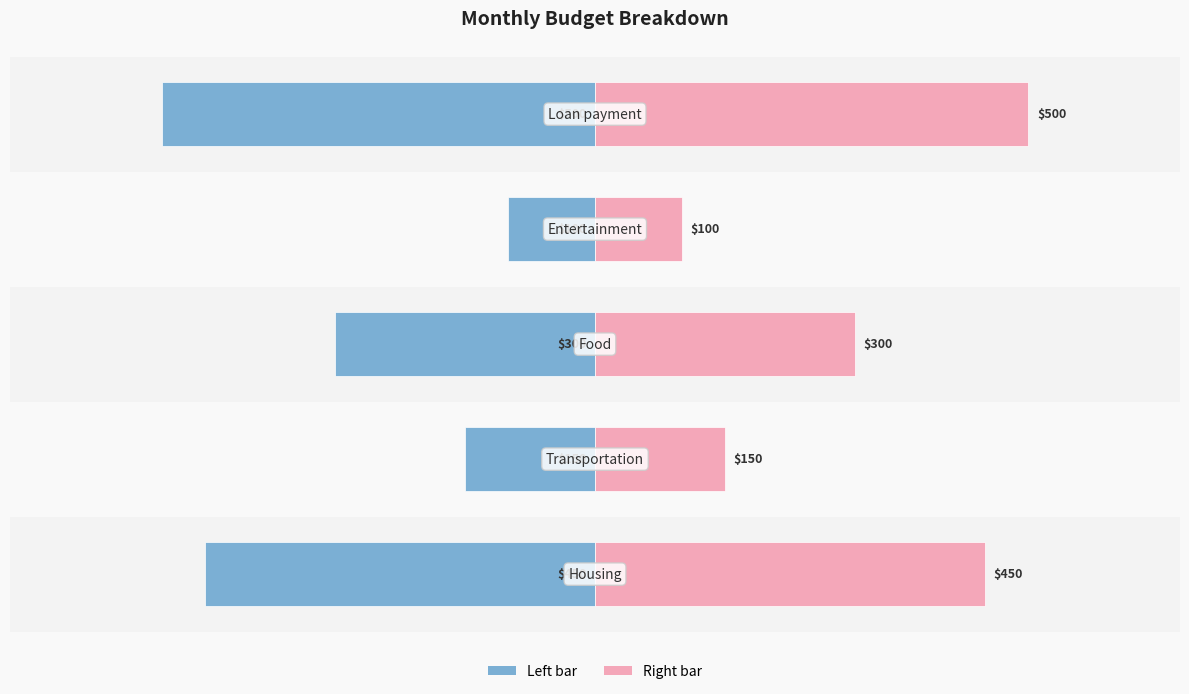

What is the spread (max minus min) of values at 1?

300